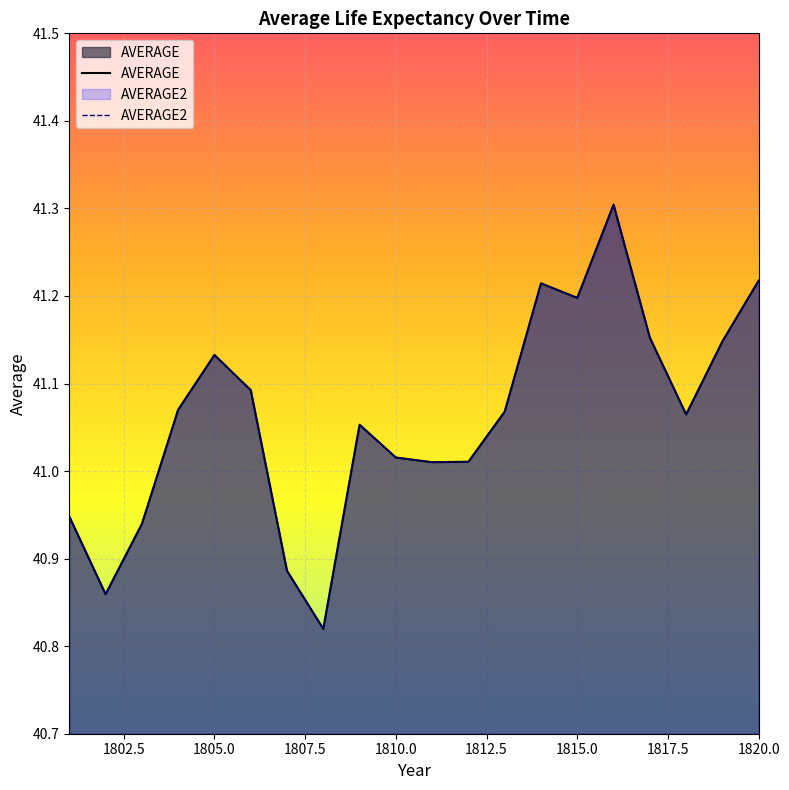

Reading right to left, what are all the values shown in this chart?

AVERAGE: 1820=41.2	1819=41.1	1818=41.1	1817=41.2	1816=41.3	1815=41.2	1814=41.2	1813=41.1	1812=41.0	1811=41.0	1810=41.0	1809=41.1	1808=40.8	1807=40.9	1806=41.1	1805=41.1	1804=41.1	1803=40.9	1802=40.9	1801=40.9
AVERAGE2: 1820=41.2	1819=41.1	1818=41.1	1817=41.2	1816=41.3	1815=41.2	1814=41.2	1813=41.1	1812=41.0	1811=41.0	1810=41.0	1809=41.1	1808=40.8	1807=40.9	1806=41.1	1805=41.1	1804=41.1	1803=40.9	1802=40.9	1801=40.9